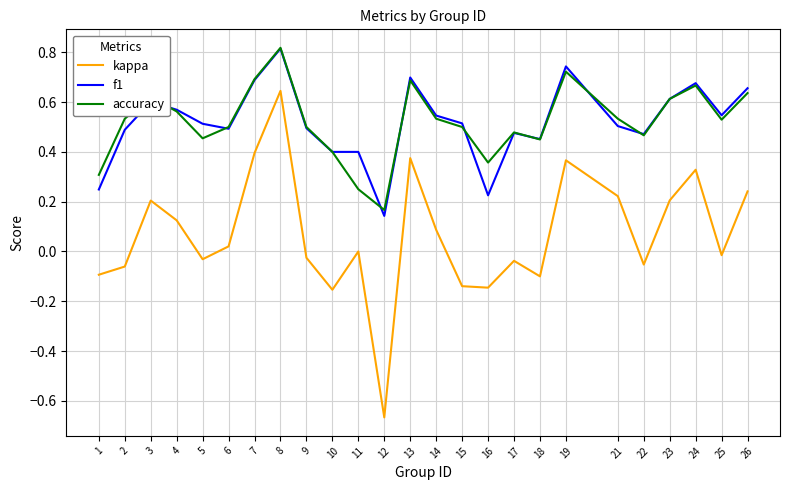

The value of f1 at 24 is 0.7. True or false?

True